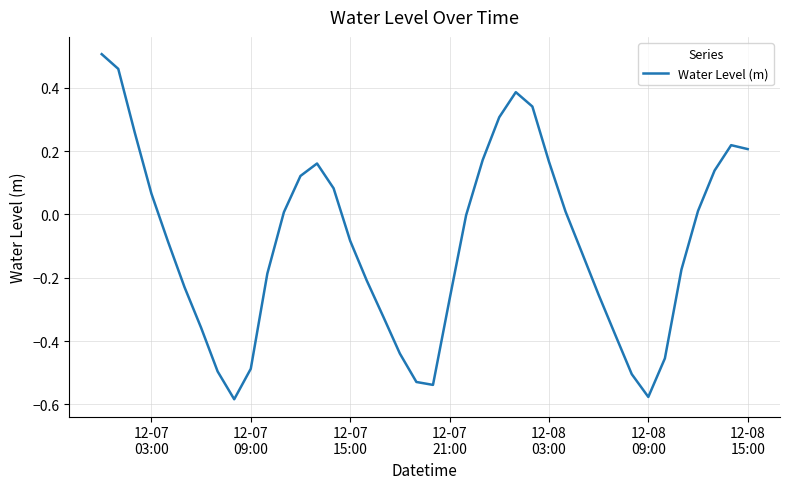

What is the difference between the maximum and minimum values?

1.1